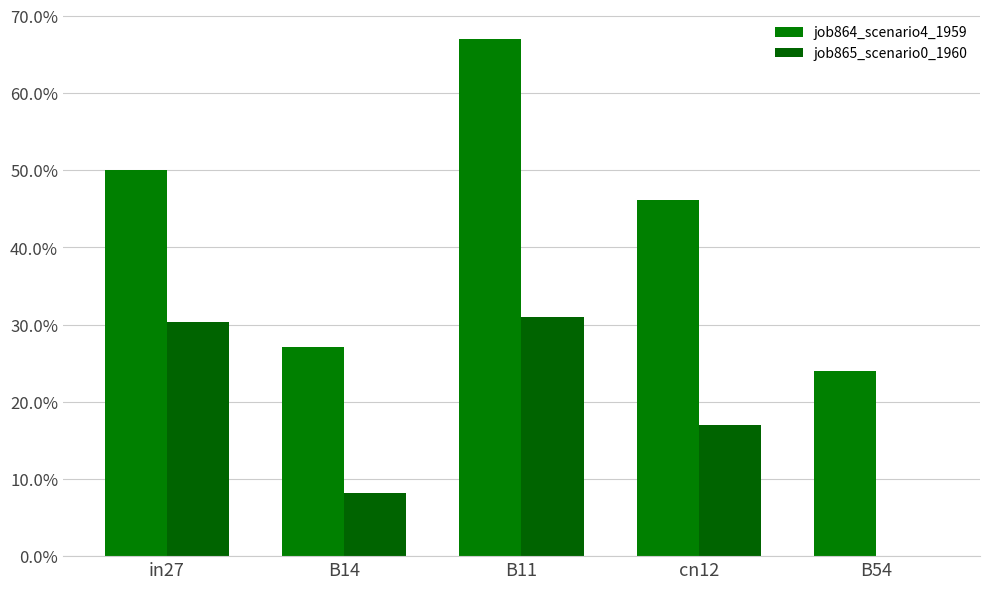

What is the spread (max minus min) of values at B14?

0.2